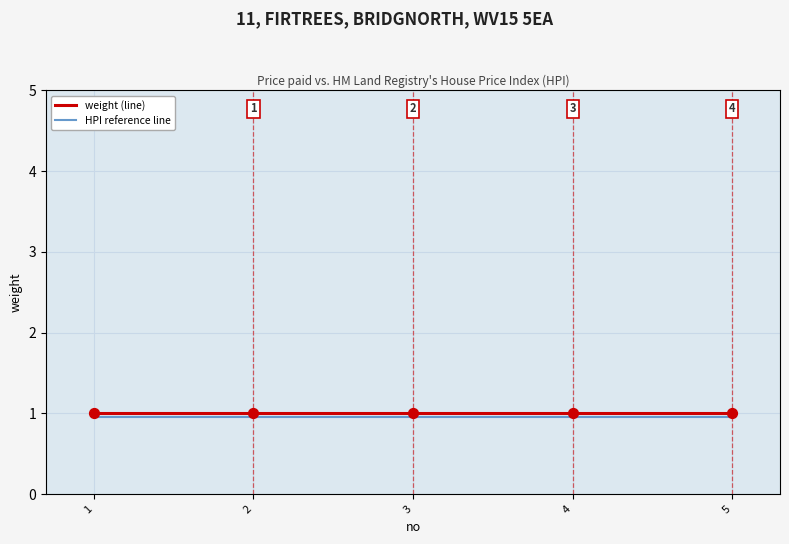

True or false: weight (line) and HPI reference line cross at least once.

False